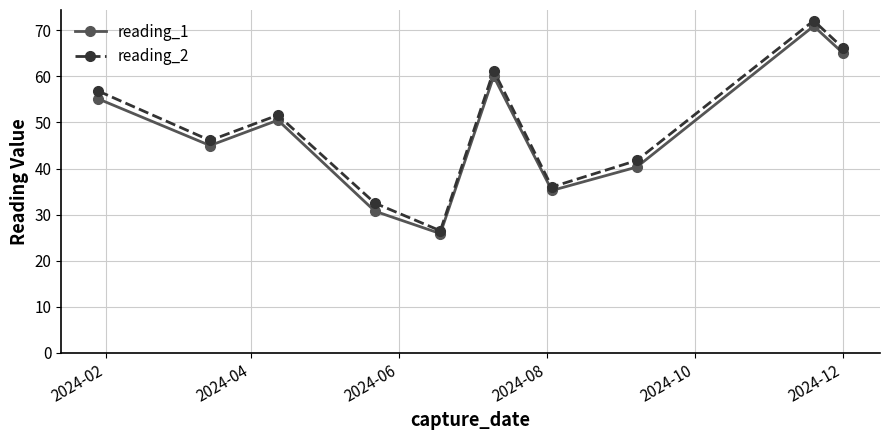

What is the sum of all reading_2 values?

490.8